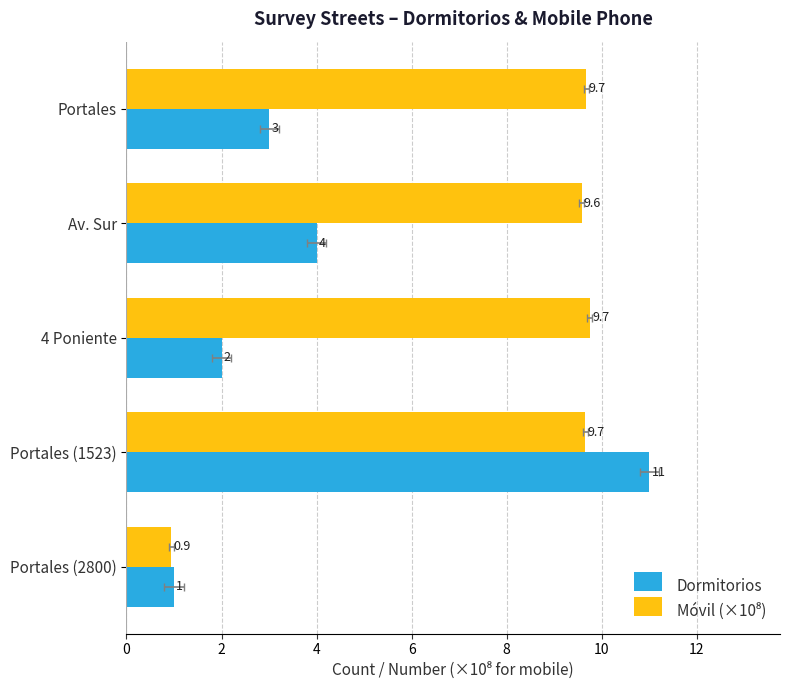

What is the difference between the highest and lowest values at Av. Sur?

5.6